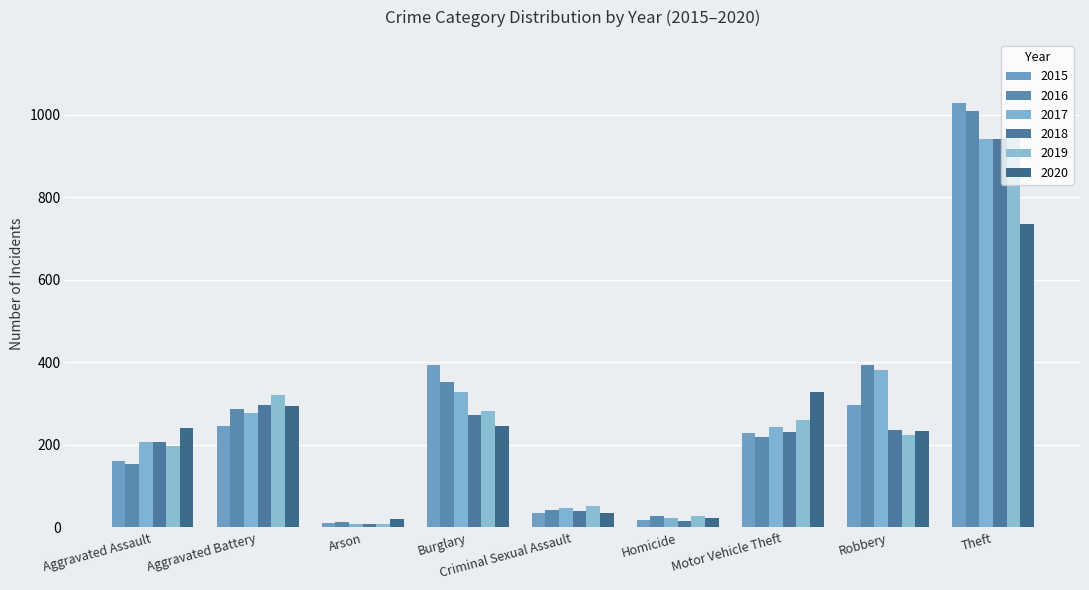

The value of 2020 at Theft is 421. True or false?

False